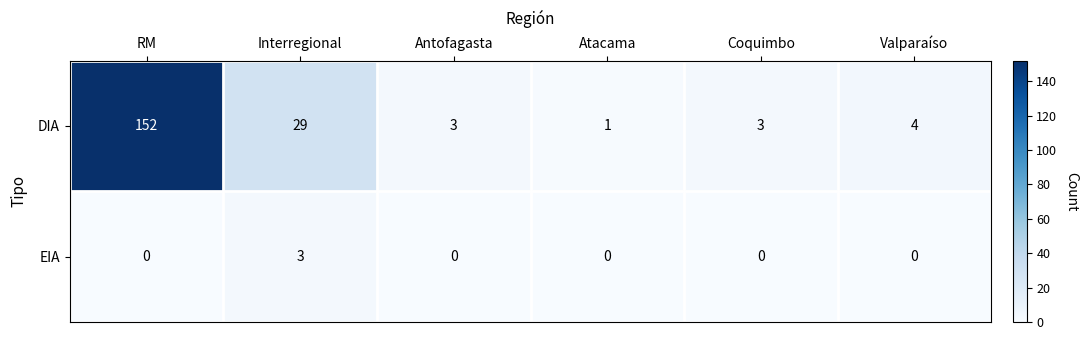

Between Coquimbo and Valparaíso, which series saw the biggest shift?

DIA